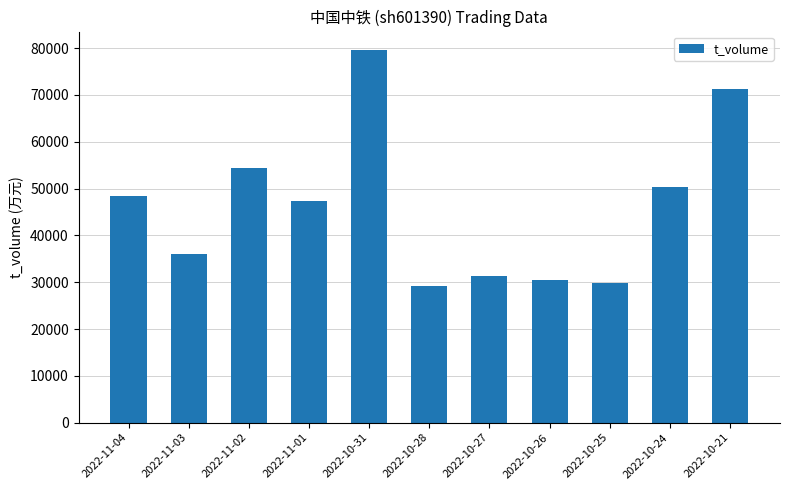

Is it true that the value at 2022-11-03 is 60694?

False